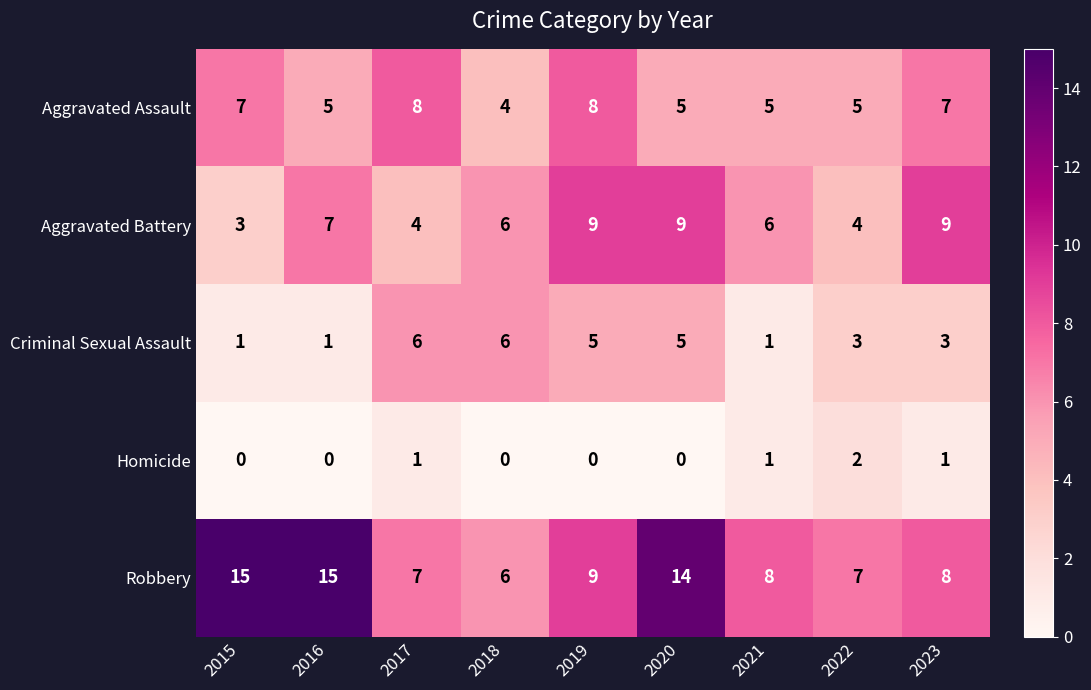

What is the maximum value shown in the chart?

15